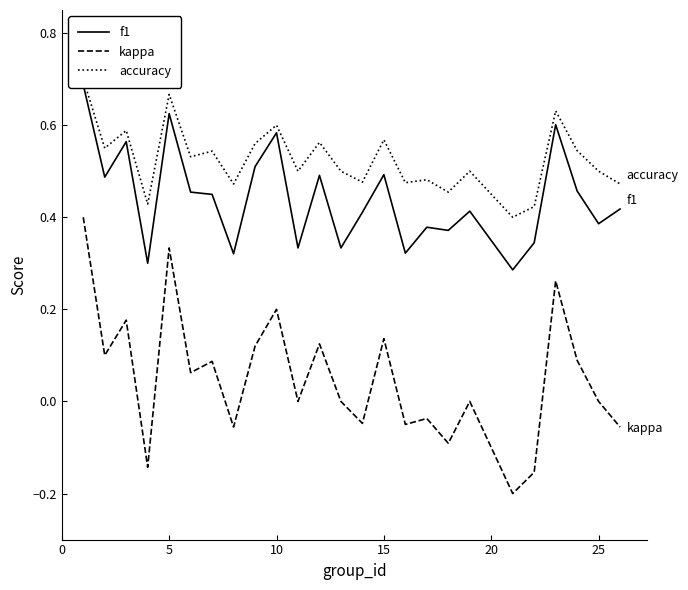

What is the lowest value of the accuracy series?

0.4